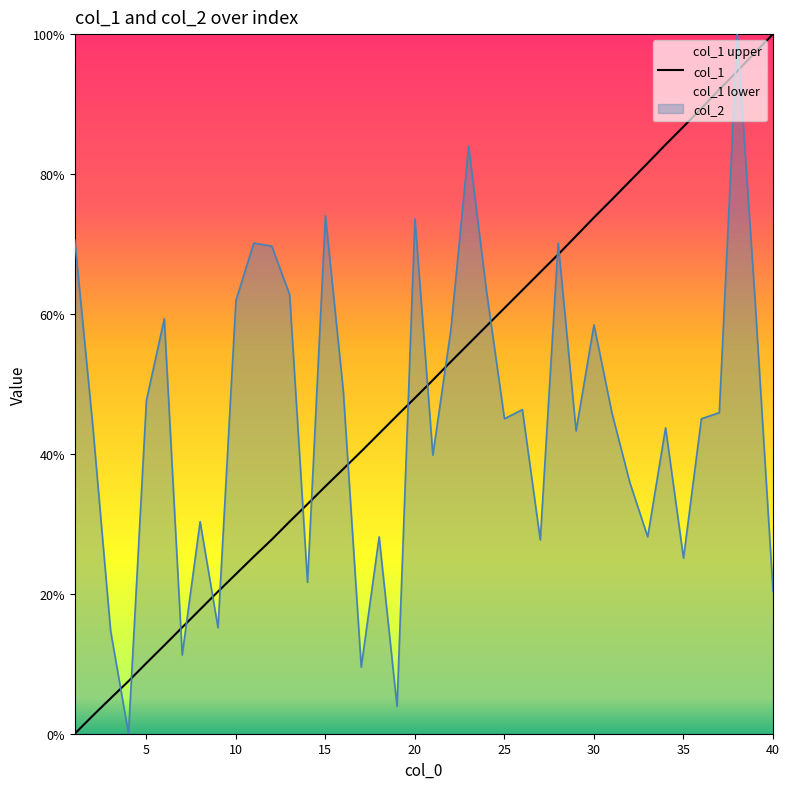

List the series in order of their overall mean, lowest first.

col_2, col_1